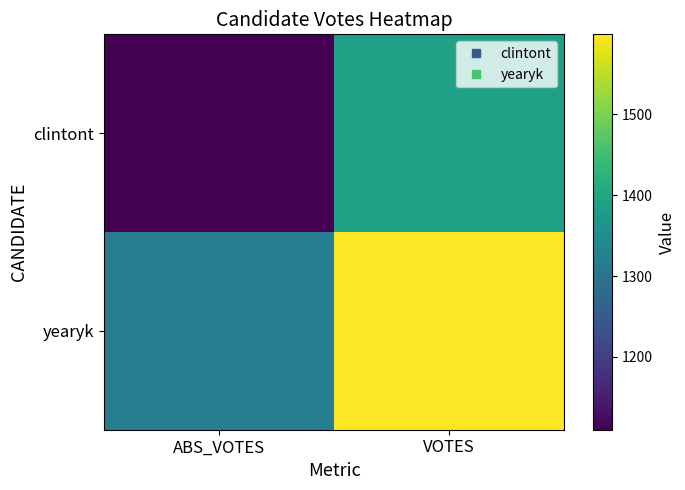

Reading left to right, extract all data points from this chart.

clintont: ABS_VOTES=1110	VOTES=1390
yearyk: ABS_VOTES=1319	VOTES=1599